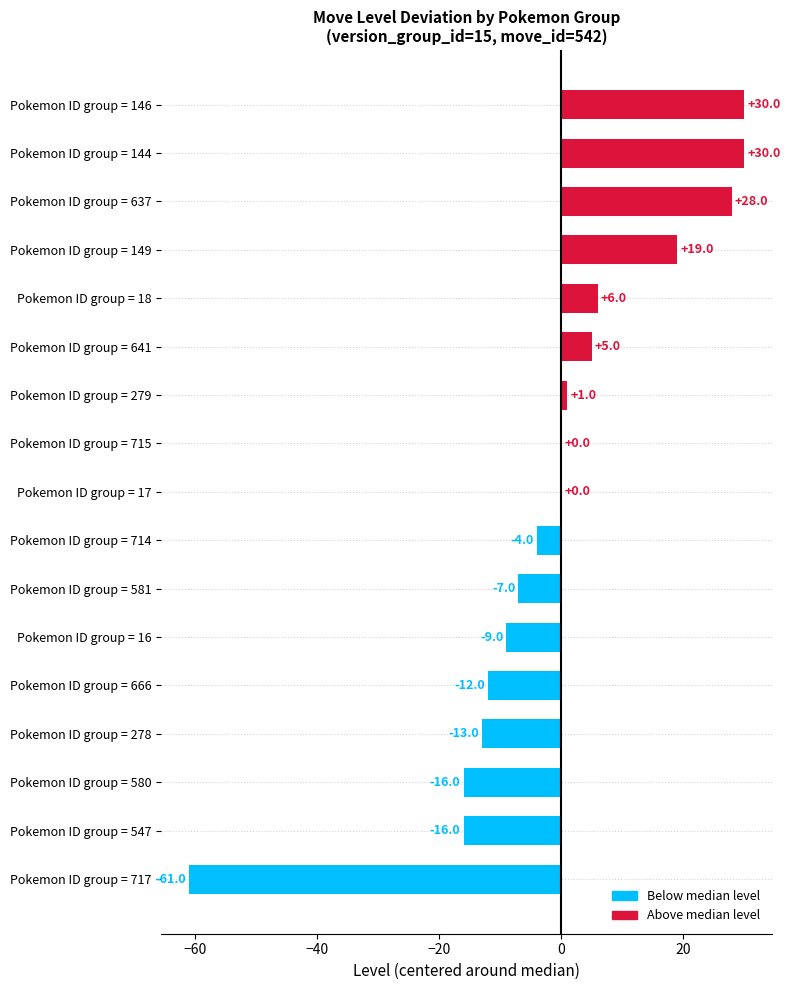

True or false: the data shows -9 at Pokemon ID group = 278.

False